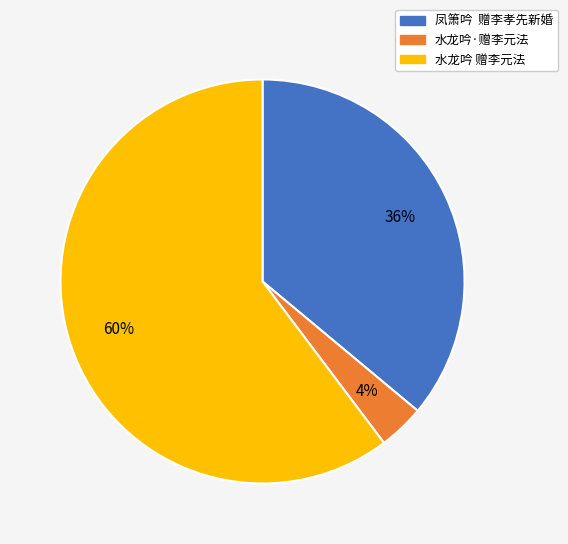

To the nearest percent, what is the average slice percentage?

33%